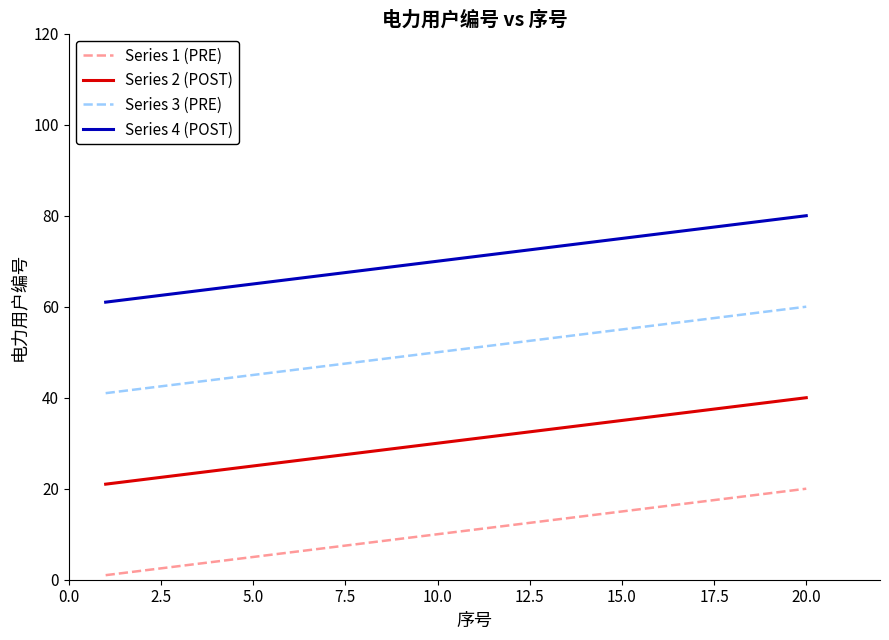

List the series in order of their peak value, highest first.

Series 4 (POST), Series 3 (PRE), Series 2 (POST), Series 1 (PRE)